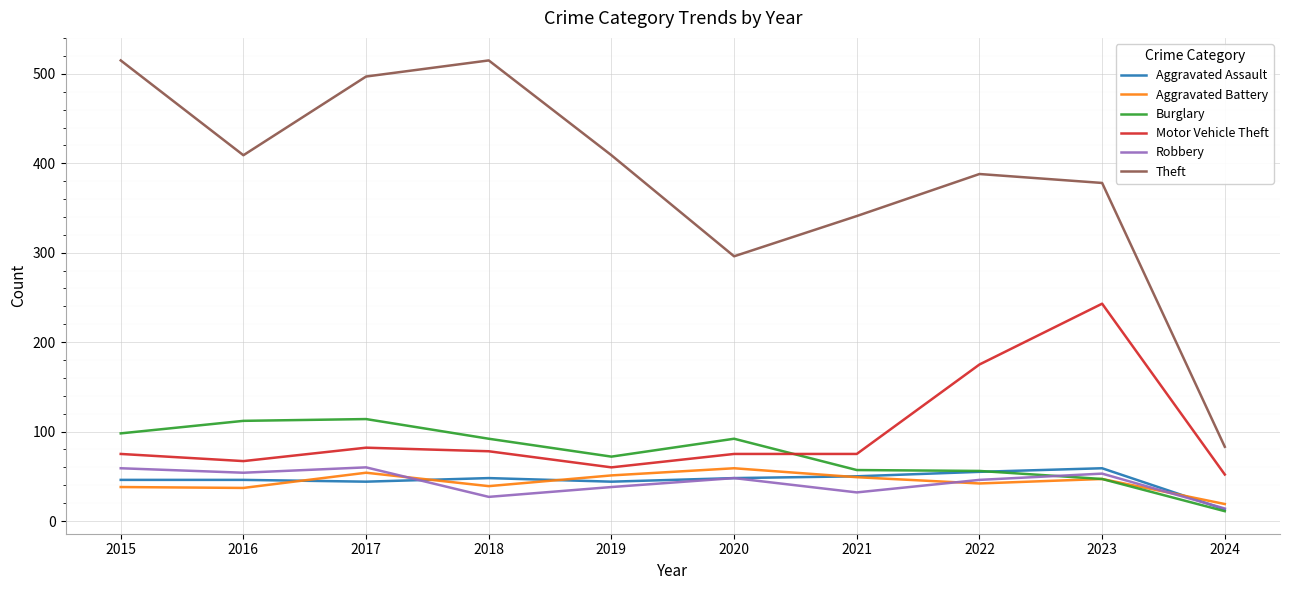

Which label corresponds to the smallest value in the chart?

2024